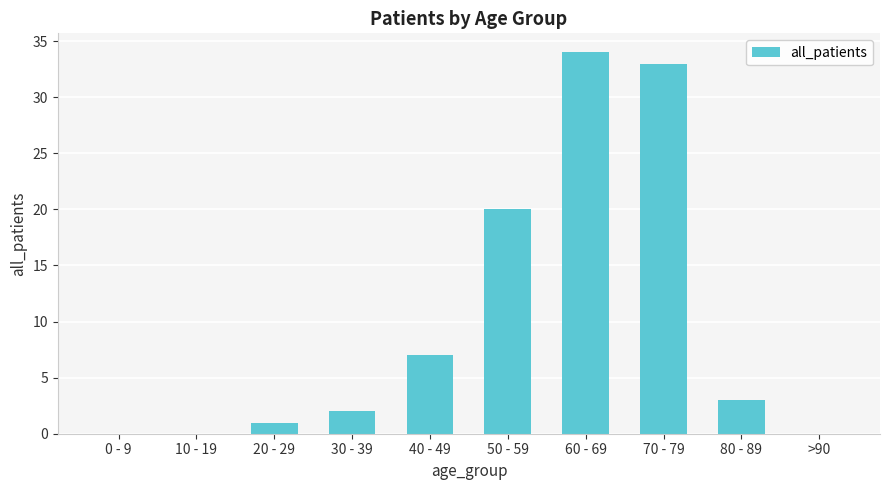

The value at 30 - 39 is 2. True or false?

True